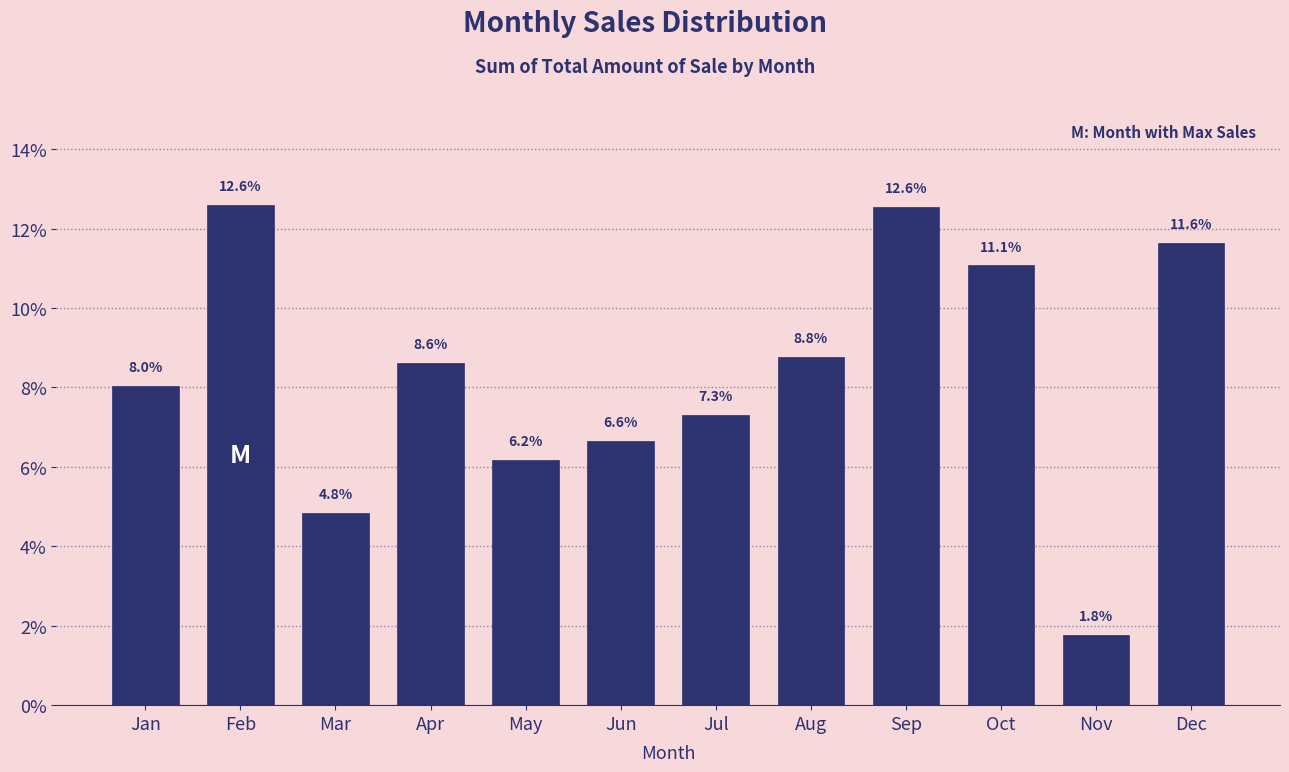

Reading left to right, list all the values displayed in this chart.

8.0	12.6	4.8	8.6	6.2	6.6	7.3	8.8	12.6	11.1	1.8	11.6